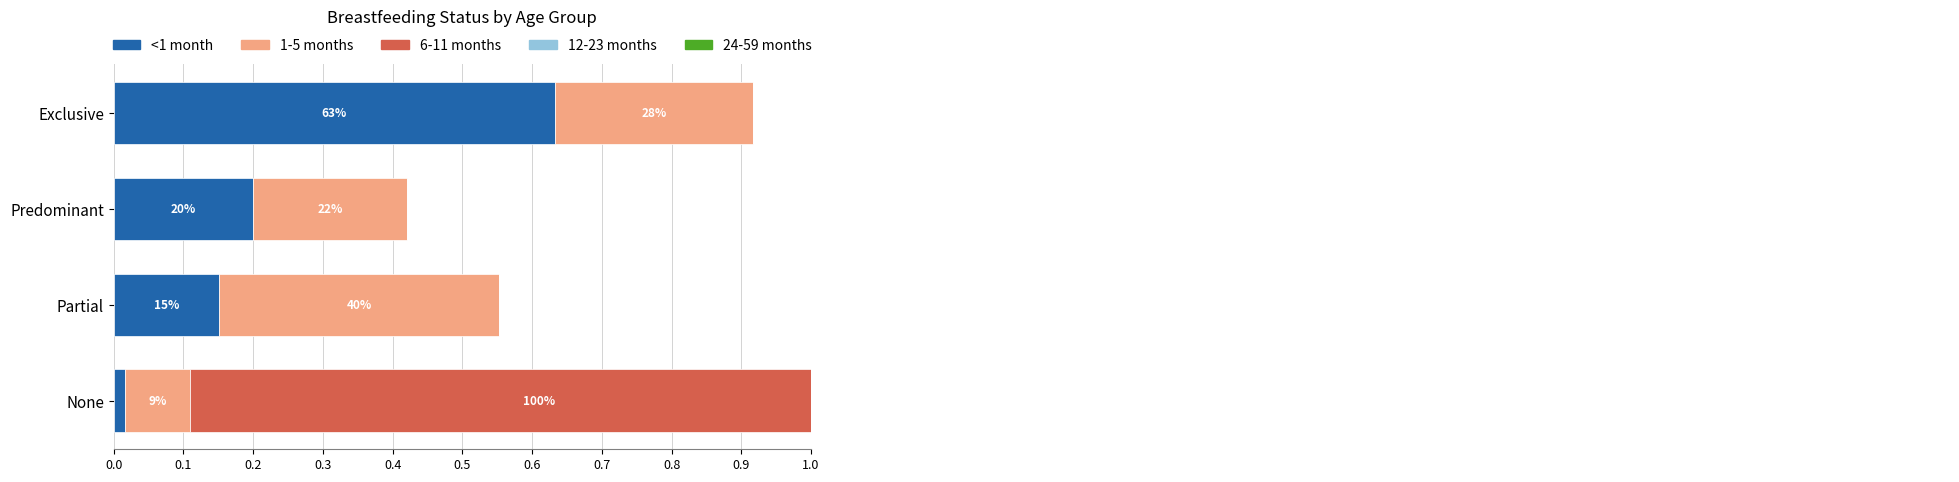

Count the number of categories in the chart.

4